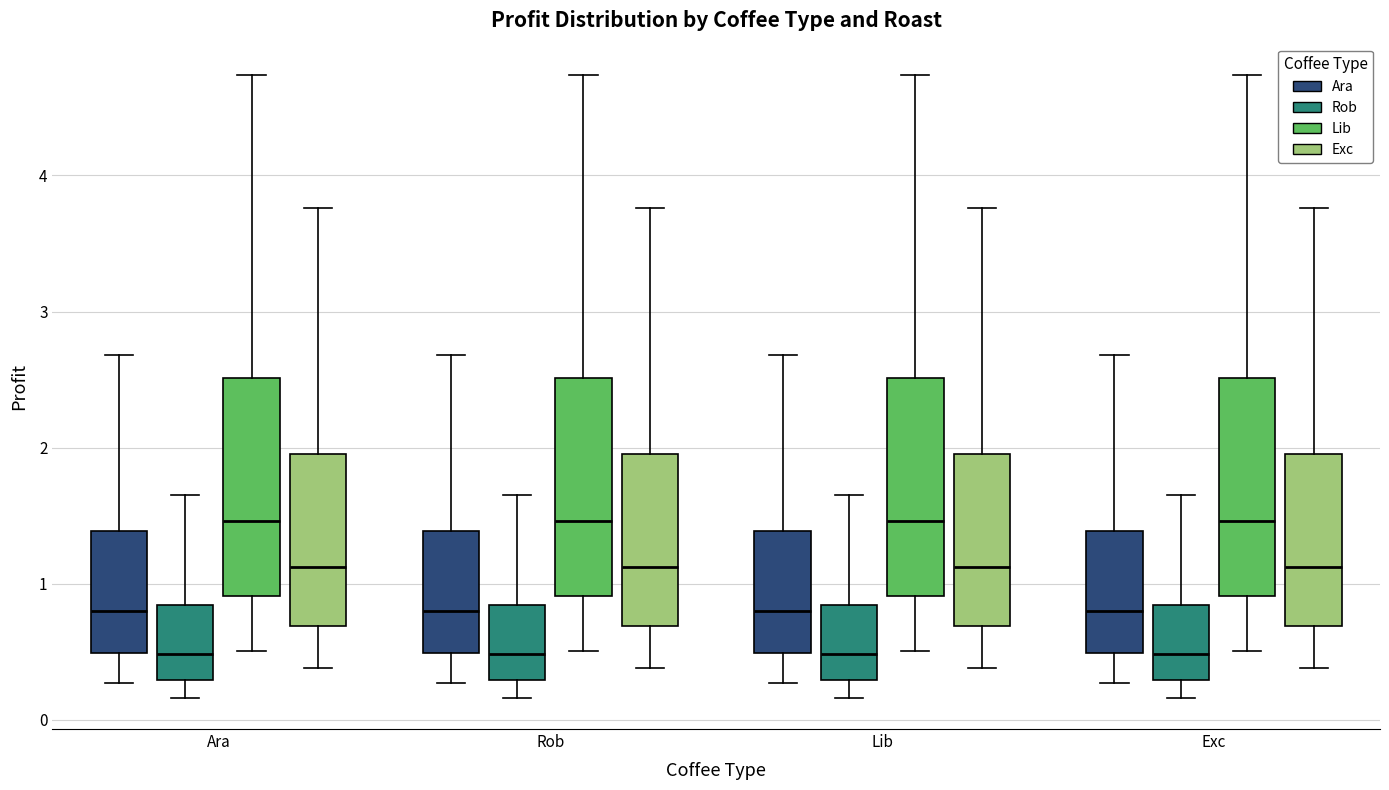

Reading left to right, read every box against the y-axis: the position of its median line, the range the box covers, and the ends of its whiskers. The values are not printed on the chart, so give them approximately, as read against the axis.

Ara (Ara): median 0.8, box 0.5 to 1.4, whiskers 0.3 to 2.7
Ara (Rob): median 0.5, box 0.3 to 0.8, whiskers 0.2 to 1.6
Ara (Lib): median 1.5, box 0.9 to 2.5, whiskers 0.5 to 4.7
Ara (Exc): median 1.1, box 0.7 to 2.0, whiskers 0.4 to 3.8
Rob (Ara): median 0.8, box 0.5 to 1.4, whiskers 0.3 to 2.7
Rob (Rob): median 0.5, box 0.3 to 0.8, whiskers 0.2 to 1.6
Rob (Lib): median 1.5, box 0.9 to 2.5, whiskers 0.5 to 4.7
Rob (Exc): median 1.1, box 0.7 to 2.0, whiskers 0.4 to 3.8
Lib (Ara): median 0.8, box 0.5 to 1.4, whiskers 0.3 to 2.7
Lib (Rob): median 0.5, box 0.3 to 0.8, whiskers 0.2 to 1.6
Lib (Lib): median 1.5, box 0.9 to 2.5, whiskers 0.5 to 4.7
Lib (Exc): median 1.1, box 0.7 to 2.0, whiskers 0.4 to 3.8
Exc (Ara): median 0.8, box 0.5 to 1.4, whiskers 0.3 to 2.7
Exc (Rob): median 0.5, box 0.3 to 0.8, whiskers 0.2 to 1.6
Exc (Lib): median 1.5, box 0.9 to 2.5, whiskers 0.5 to 4.7
Exc (Exc): median 1.1, box 0.7 to 2.0, whiskers 0.4 to 3.8